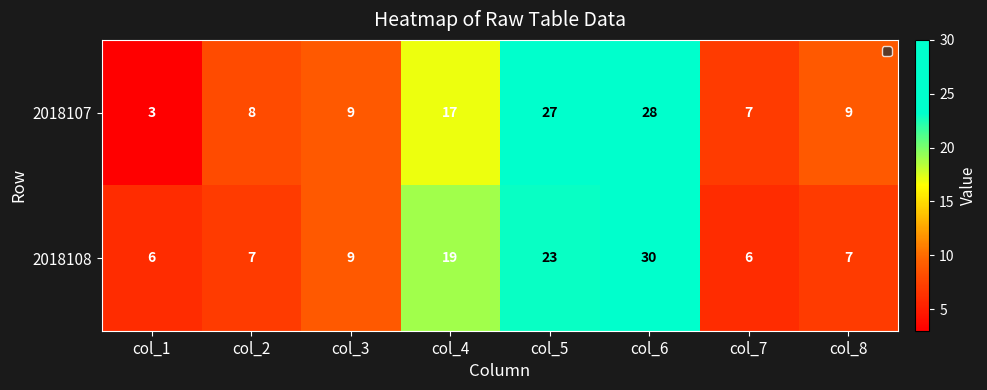

Between col_3 and col_6, which series saw the biggest shift?

2018108